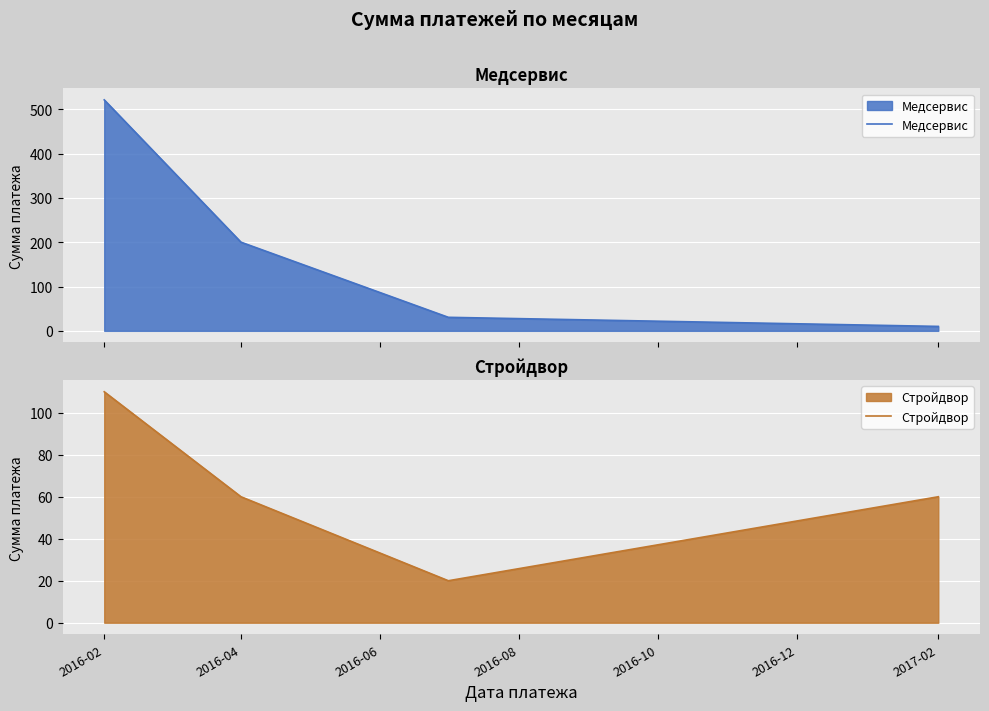

The value of Стройдвор at 2017-02 is 19. True or false?

False